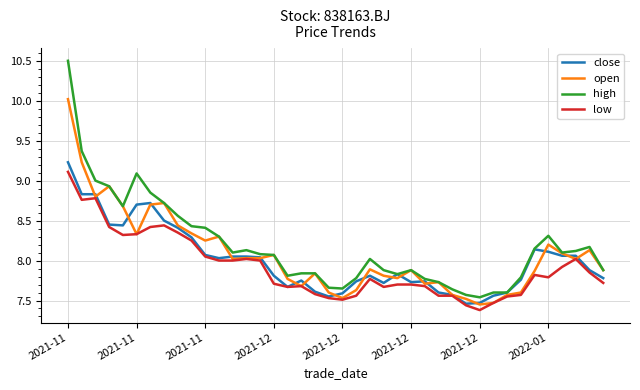

Which series has the widest spread of values?

high